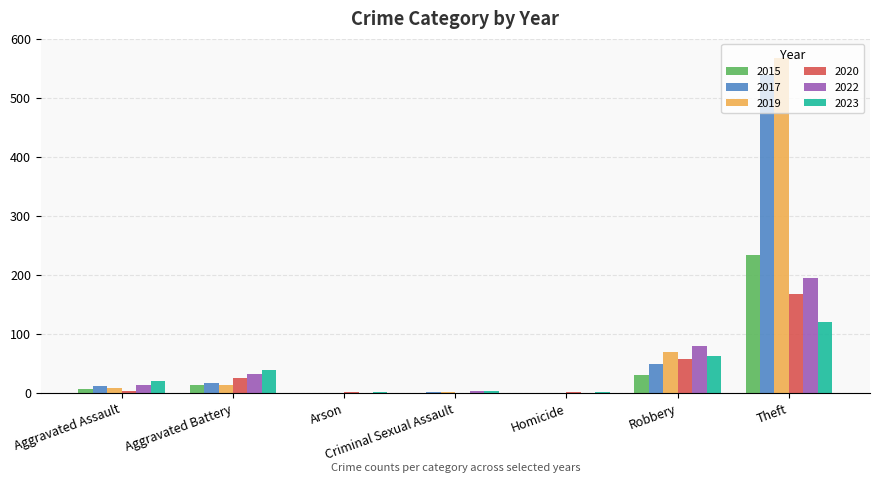

What is the sum of all 2015 values?

282